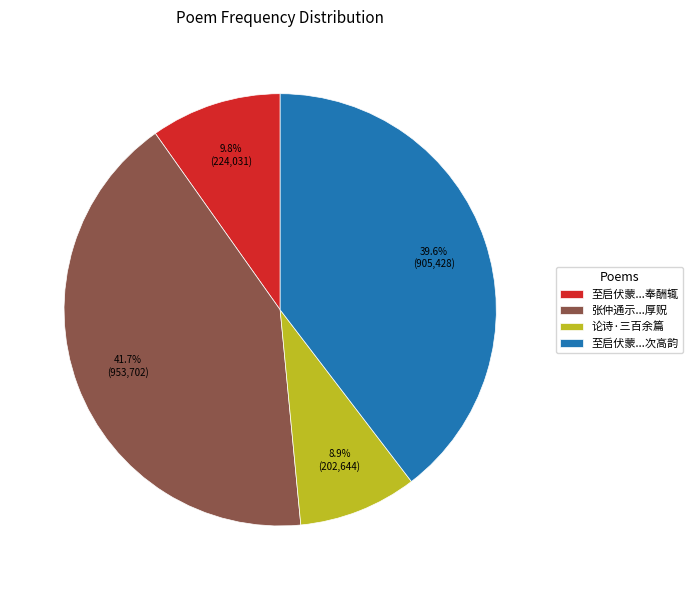

Is there a majority slice in this chart?

No